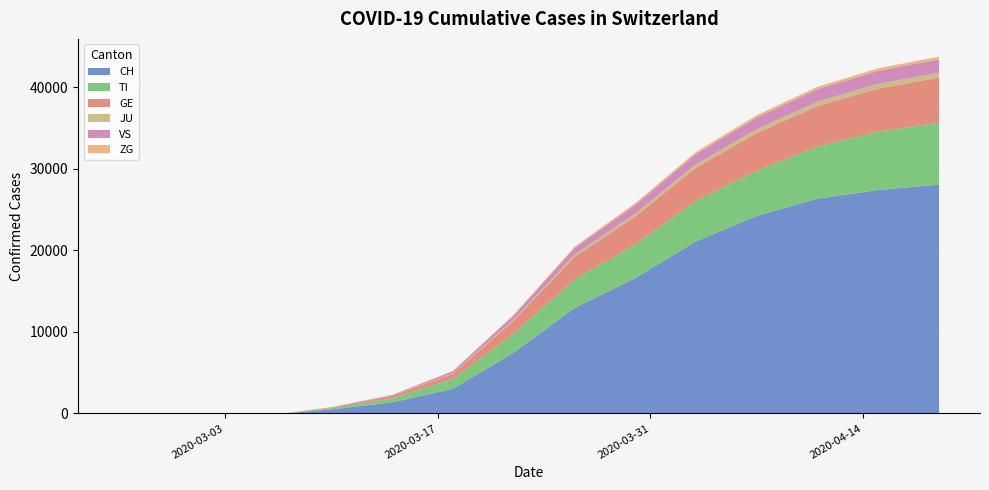

Reading left to right, extract all data points from this chart.

CH: 2020-02-25=0	2020-02-26=0	2020-02-27=0	2020-02-28=0	2020-02-29=0	2020-03-01=0	2020-03-02=0	2020-03-03=0	2020-03-07=27	2020-03-10=491	2020-03-14=1359	2020-03-18=3028	2020-03-22=7474	2020-03-26=12928	2020-03-30=16605	2020-04-03=21100	2020-04-07=24228	2020-04-11=26336	2020-04-15=27404	2020-04-19=28063
TI: 2020-02-25=0	2020-02-26=0	2020-02-27=0	2020-02-28=0	2020-02-29=0	2020-03-01=0	2020-03-02=0	2020-03-03=0	2020-03-07=7	2020-03-10=169	2020-03-14=491	2020-03-18=1197	2020-03-22=2349	2020-03-26=3513	2020-03-30=4128	2020-04-03=4987	2020-04-07=5547	2020-04-11=6391	2020-04-15=7152	2020-04-19=7601
GE: 2020-02-25=0	2020-02-26=0	2020-02-27=0	2020-02-28=0	2020-02-29=0	2020-03-01=0	2020-03-02=0	2020-03-03=0	2020-03-07=4	2020-03-10=82	2020-03-14=308	2020-03-18=659	2020-03-22=1583	2020-03-26=2764	2020-03-30=3430	2020-04-03=4059	2020-04-07=4606	2020-04-11=4976	2020-04-15=5287	2020-04-19=5532
JU: 2020-02-25=0	2020-02-26=0	2020-02-27=0	2020-02-28=0	2020-02-29=0	2020-03-01=0	2020-03-02=0	2020-03-03=0	2020-03-07=0	2020-03-10=3	2020-03-14=15	2020-03-18=51	2020-03-22=126	2020-03-26=237	2020-03-30=345	2020-04-03=411	2020-04-07=472	2020-04-11=525	2020-04-15=560	2020-04-19=580
VS: 2020-02-25=0	2020-02-26=0	2020-02-27=0	2020-02-28=0	2020-02-29=0	2020-03-01=0	2020-03-02=0	2020-03-03=0	2020-03-07=1	2020-03-10=24	2020-03-14=87	2020-03-18=244	2020-03-22=497	2020-03-26=839	2020-03-30=1069	2020-04-03=1268	2020-04-07=1439	2020-04-11=1539	2020-04-15=1613	2020-04-19=1649
ZG: 2020-02-25=0	2020-02-26=0	2020-02-27=0	2020-02-28=0	2020-02-29=0	2020-03-01=0	2020-03-02=0	2020-03-03=0	2020-03-07=1	2020-03-10=8	2020-03-14=28	2020-03-18=58	2020-03-22=107	2020-03-26=160	2020-03-30=208	2020-04-03=245	2020-04-07=269	2020-04-11=290	2020-04-15=307	2020-04-19=316